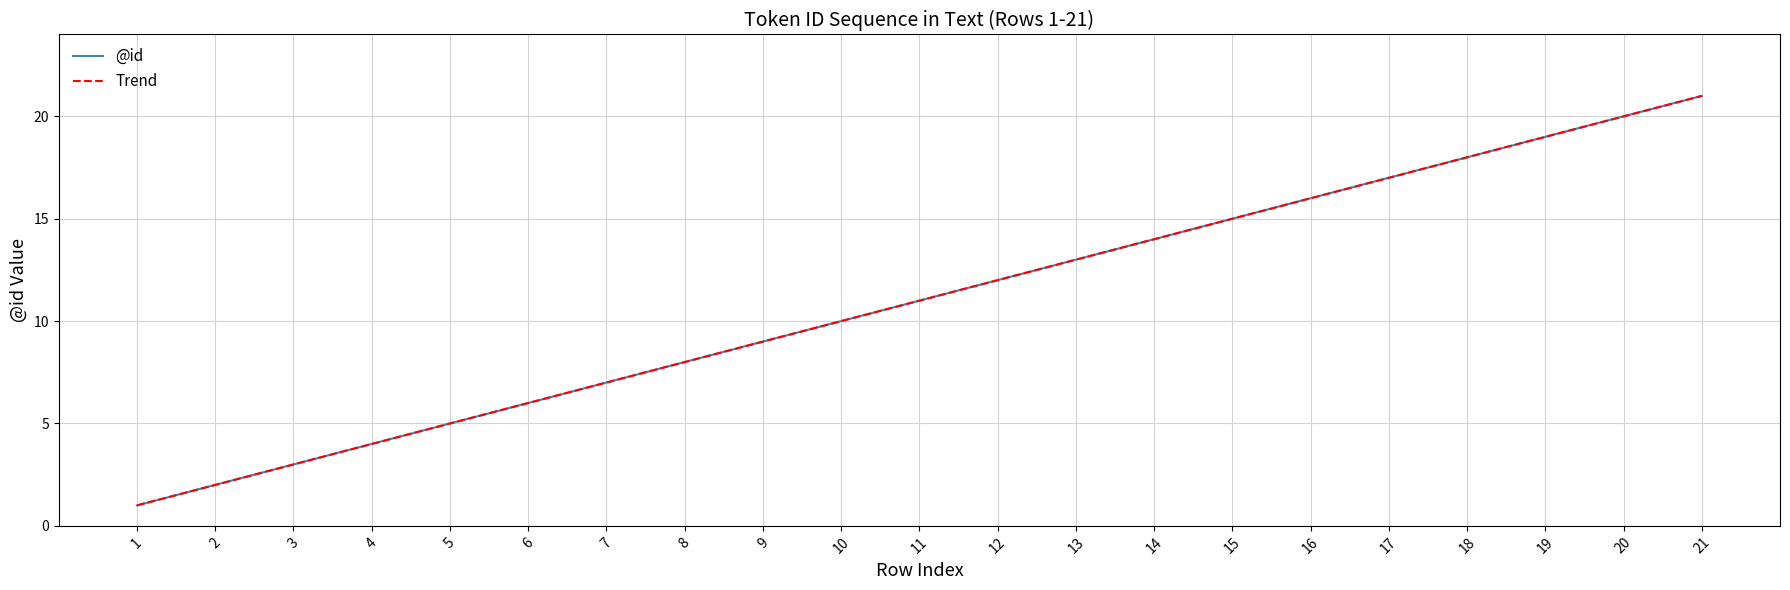

What is the difference between the second highest and second lowest values?

18